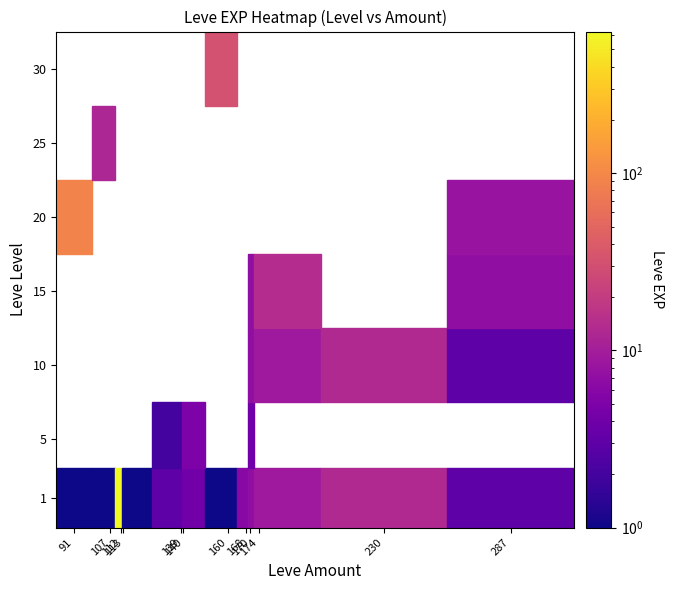

True or false: 25 has a value of 7 at 170.

False